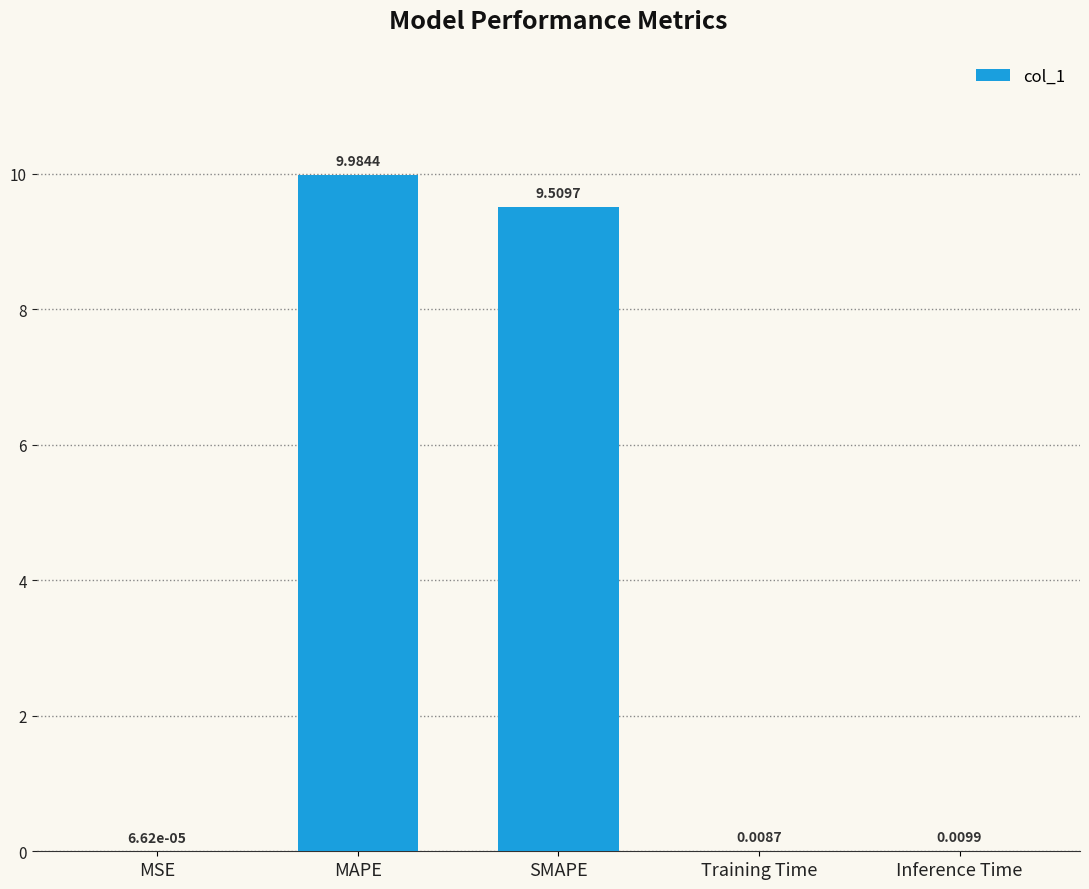

What is the change in value from SMAPE to Training Time?

-9.5